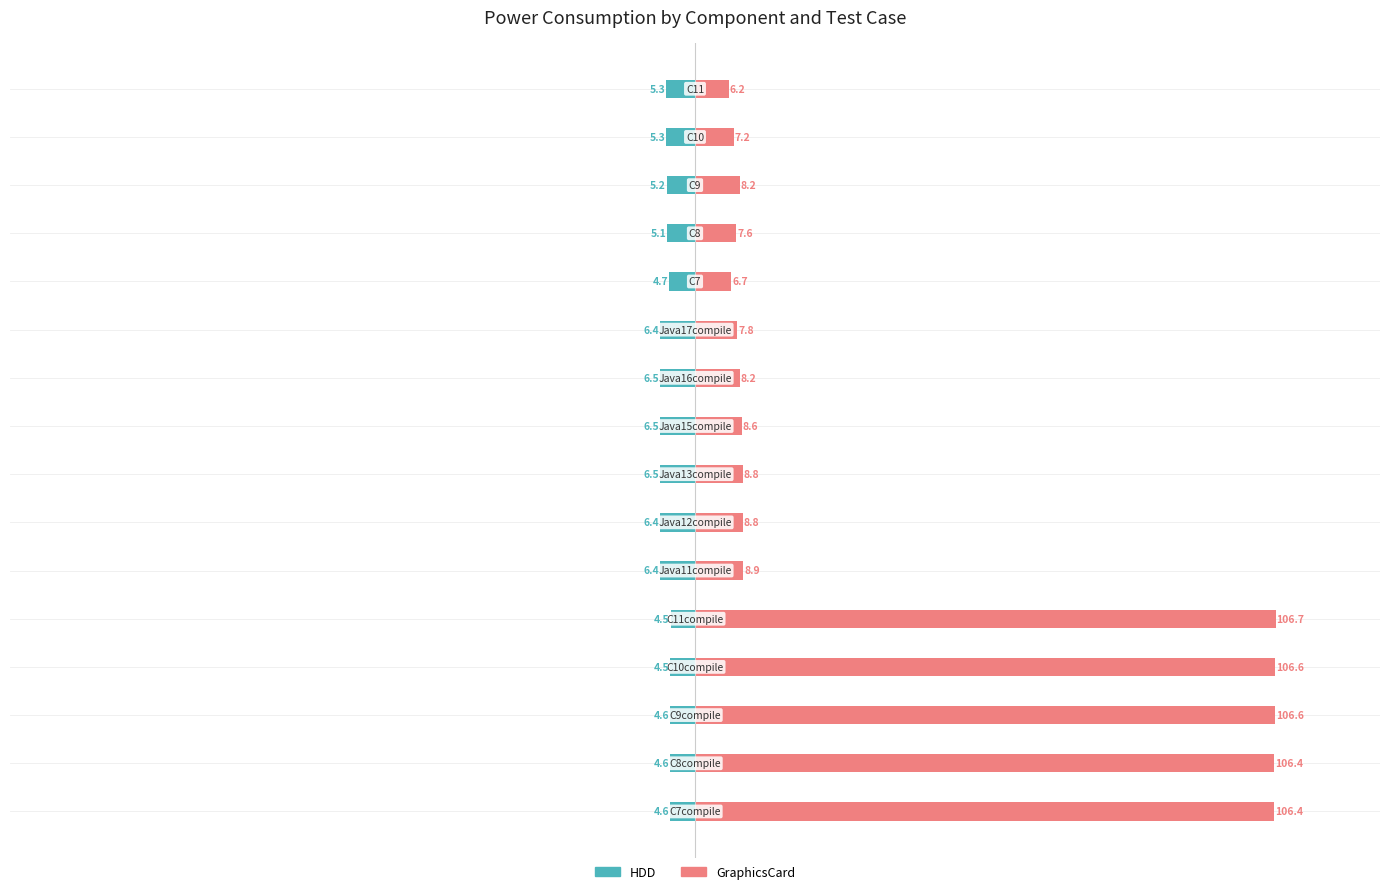

Read the HDD value at 14.

-5.3